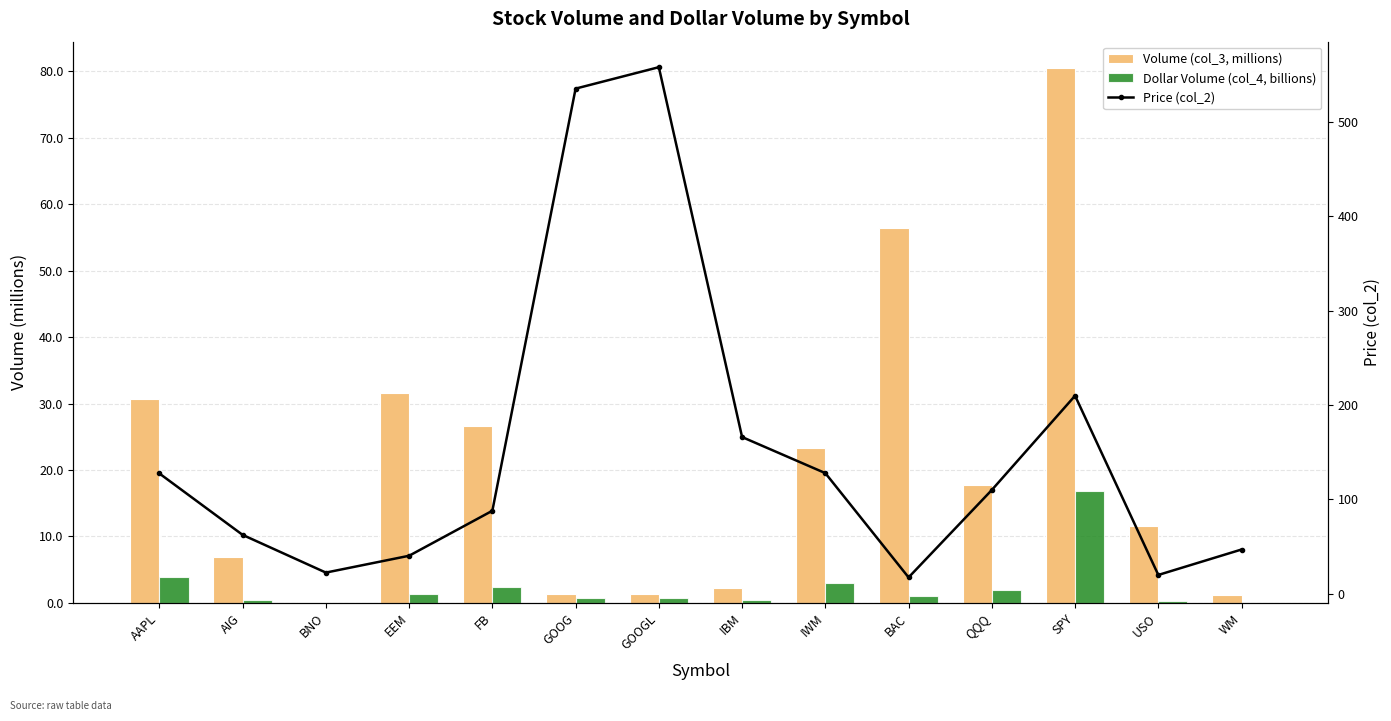

What is the difference between the maximum and minimum values in the Price (col_2) series?

540.6